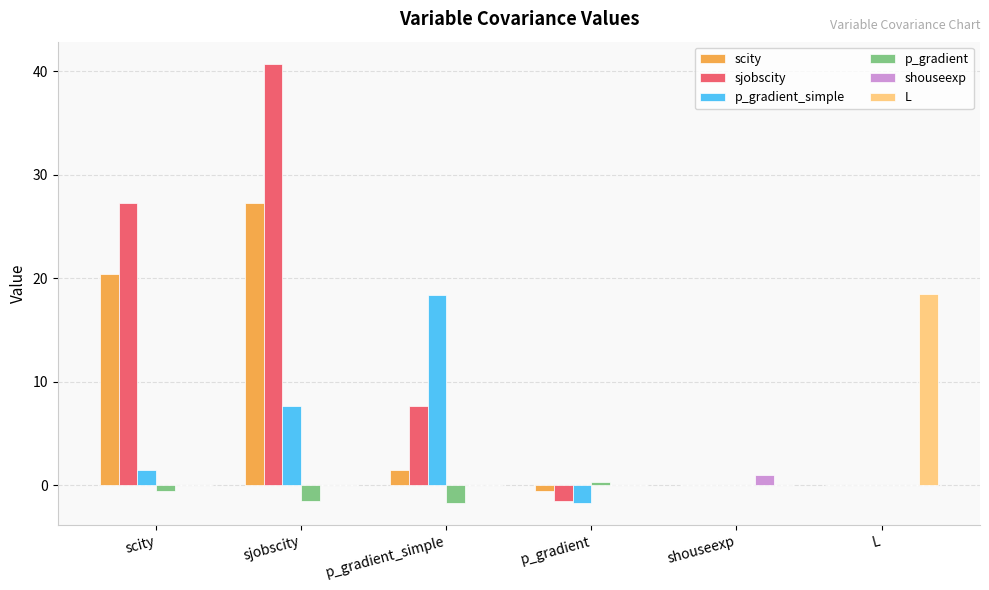

Is it true that scity equals 27.3 at sjobscity?

True